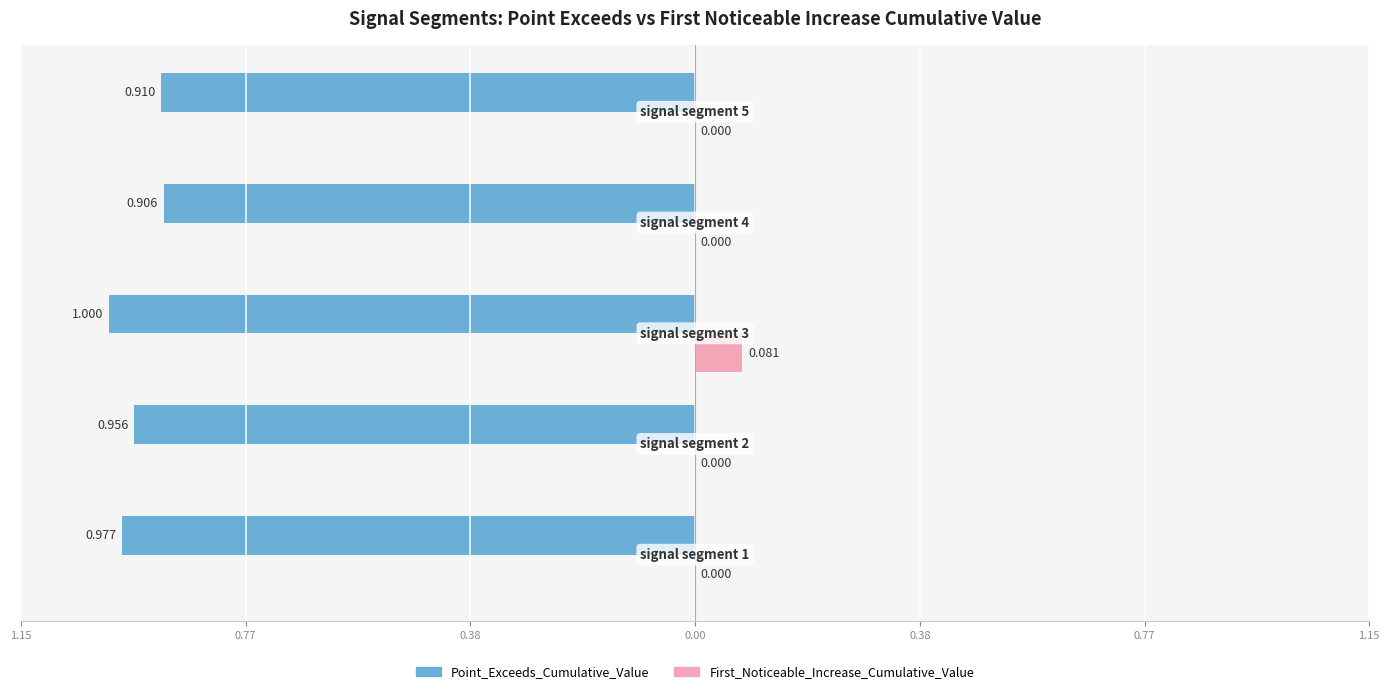

Are the bars grouped side by side (vs. stacked)?

Yes